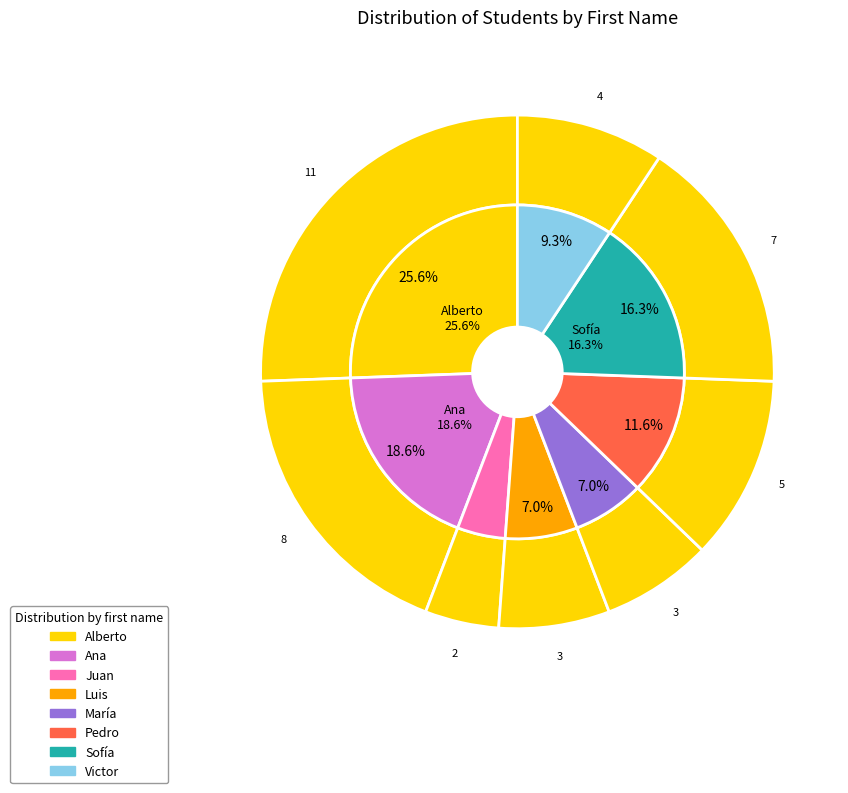

What is the ratio of the value at Sofía to the value at María?

2.3